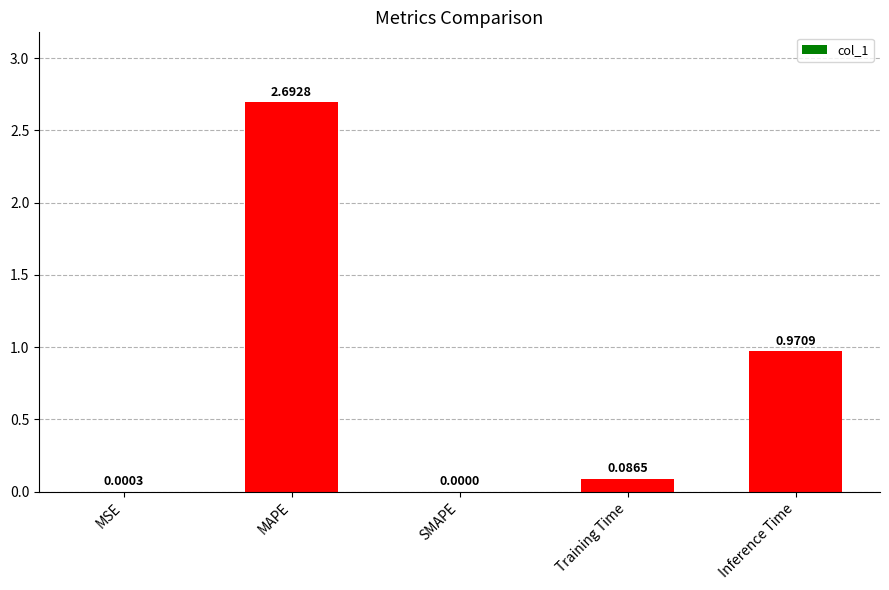

At which category does the chart reach its peak across all series?

MAPE